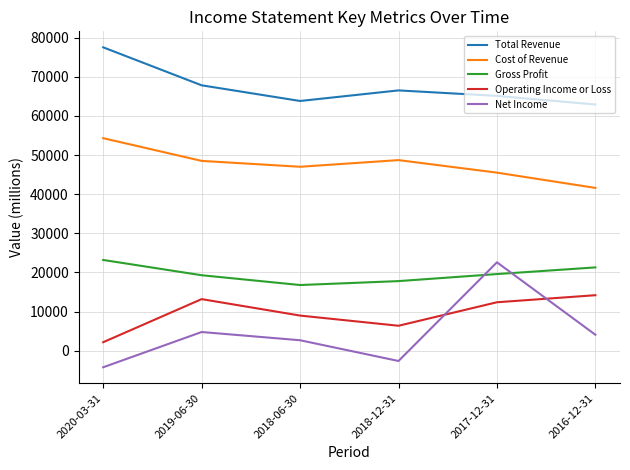

At which category is the sum across all series the highest?

2017-12-31